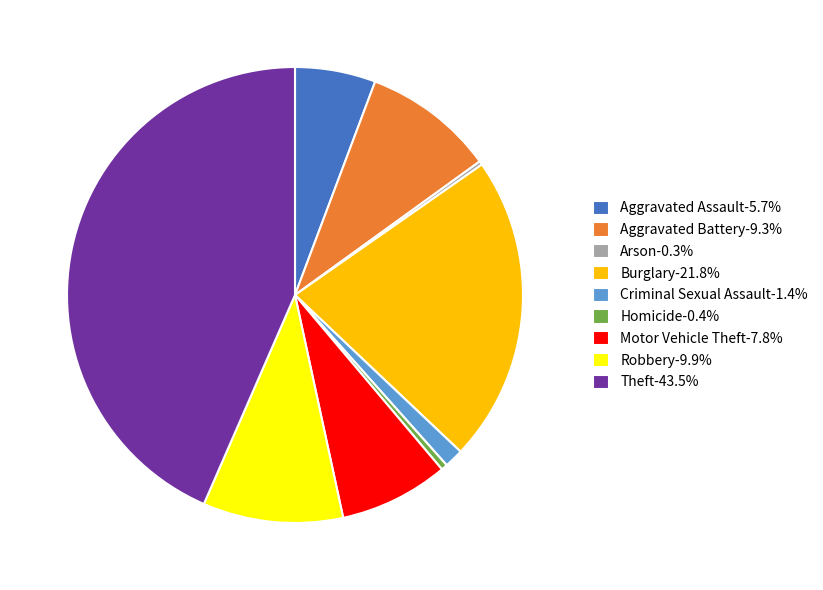

Is the sum of Criminal Sexual Assault-1.4% and Aggravated Battery-9.3% greater than half?

No